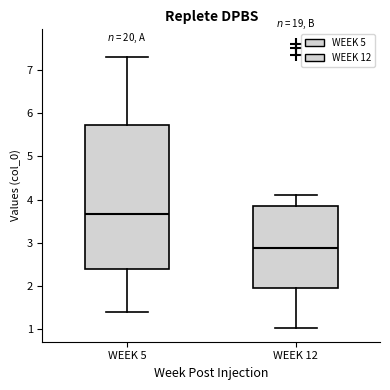

Comparing the boxes themselves (not the whiskers), which one is the tallest?

WEEK 5